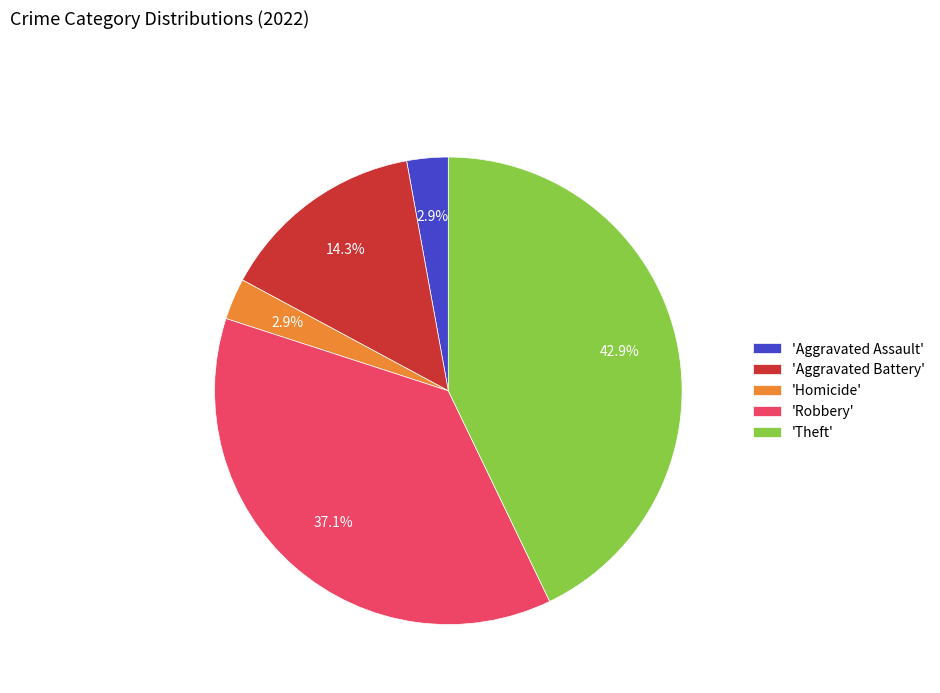

How many segments does this pie chart have?

5